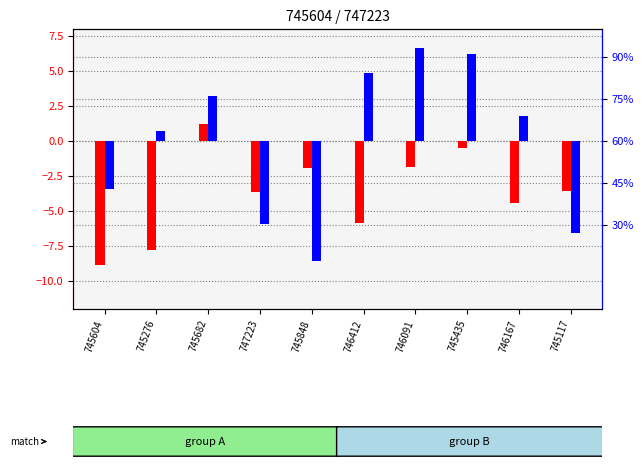

Between 745682 and 746167, which series saw the biggest shift?

ax_top